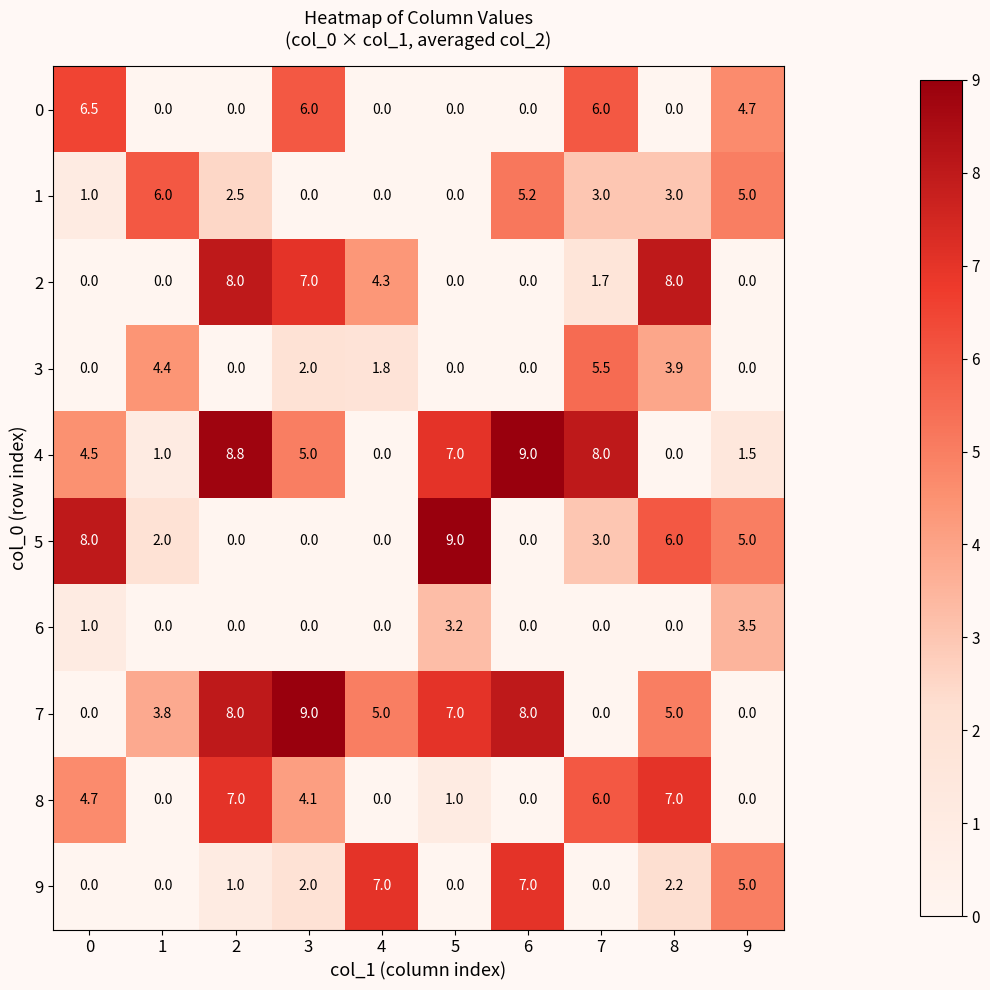

What is the spread (max minus min) of values at 9?

5.0